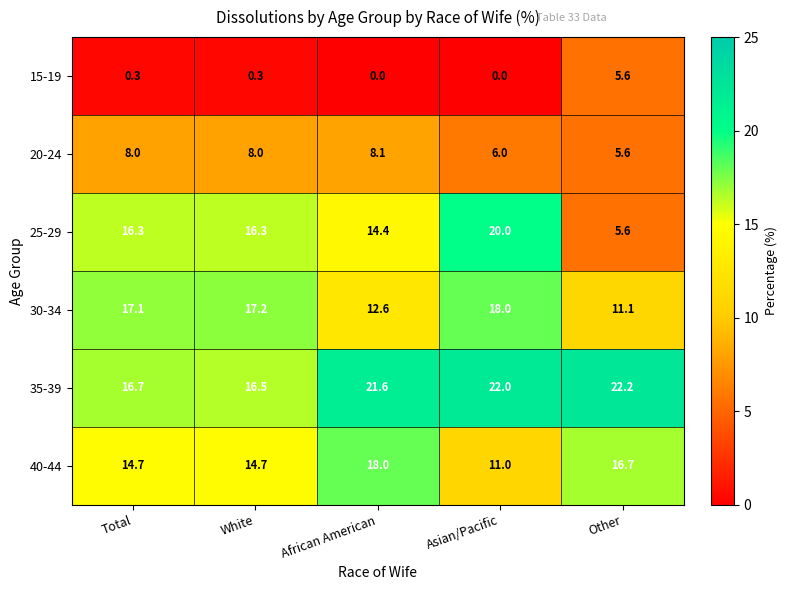

What is the maximum value shown in the chart?

22.2